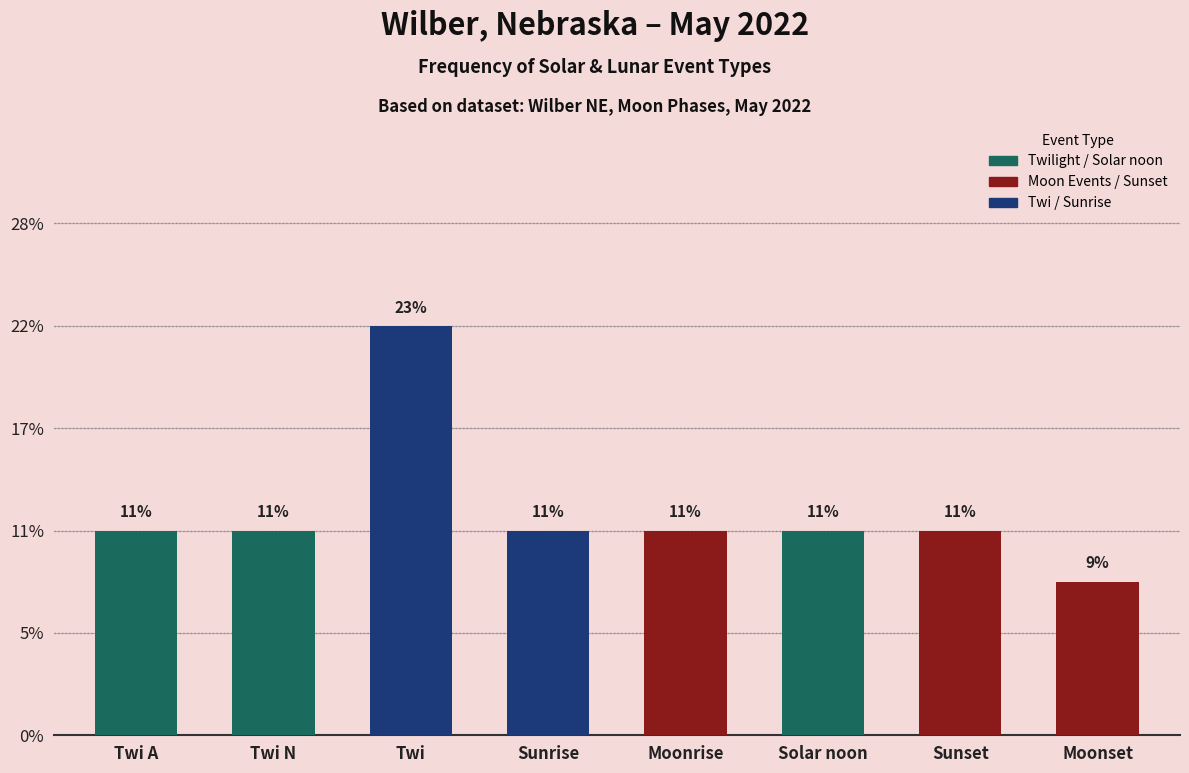

What is the ratio of the value at Sunset to the value at Sunrise?

1.0